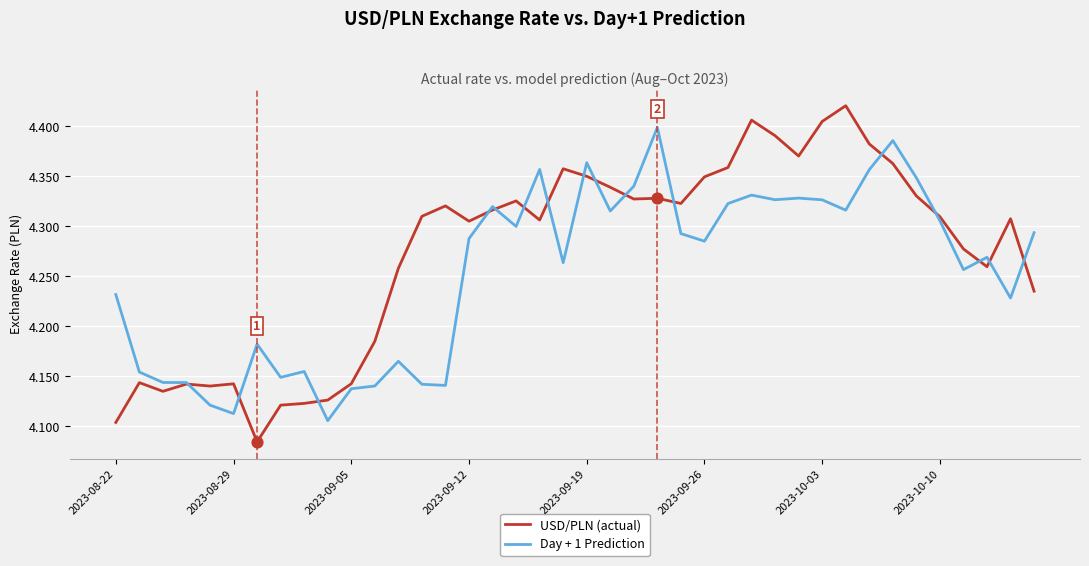

Which series has the largest range (max minus min)?

USD/PLN (actual)